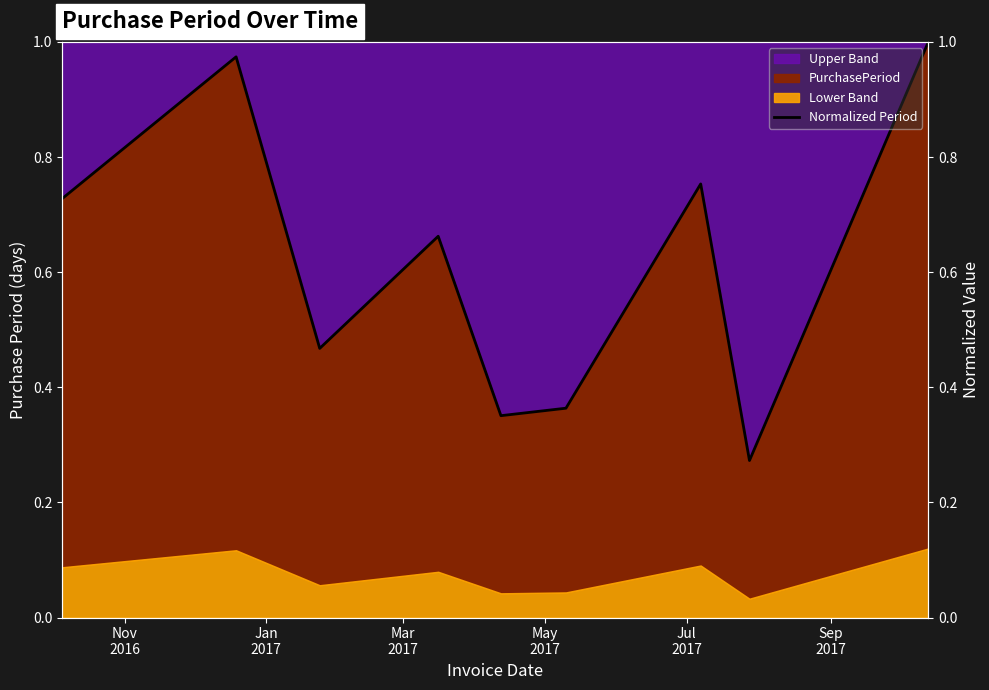

What is the average value?

0.6